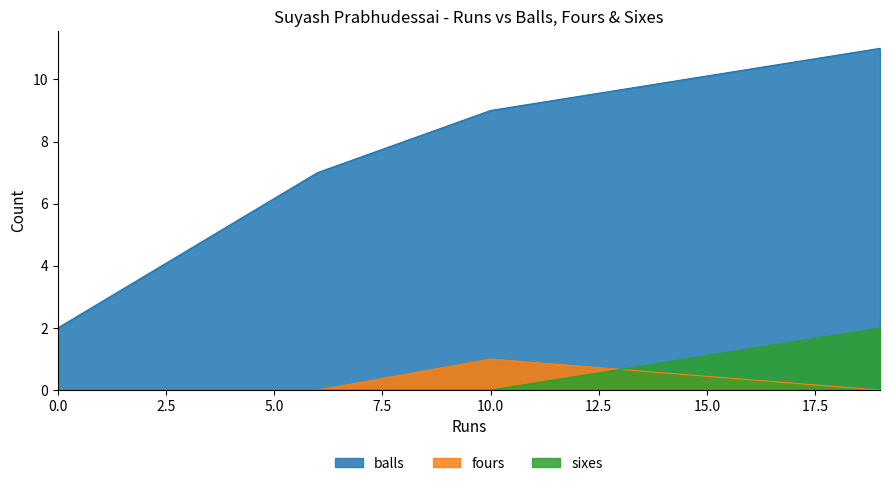

How many series are shown in this chart?

3